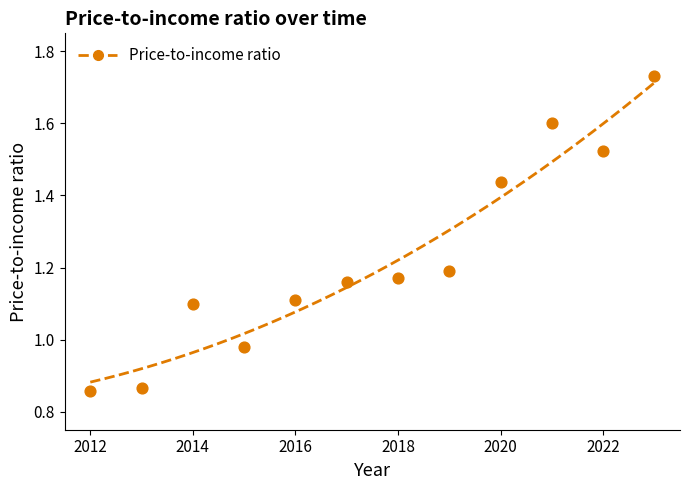

What is the average X value?

2017.5